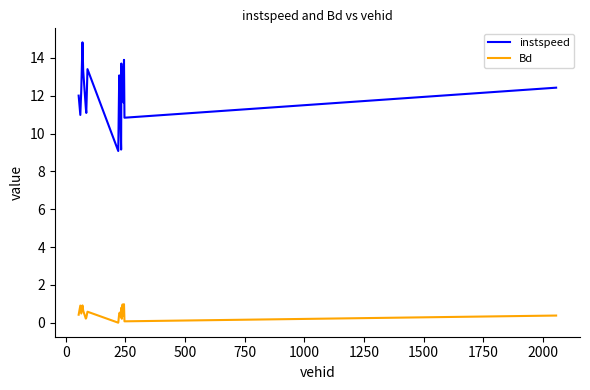

What is the greatest value displayed?

14.8